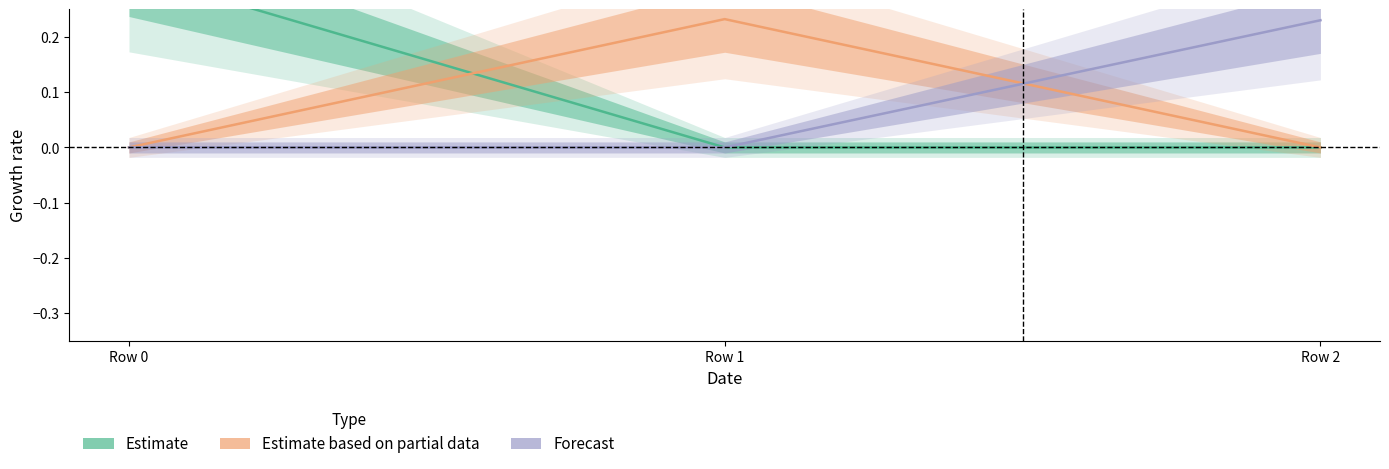

What is the greatest value displayed?

0.3